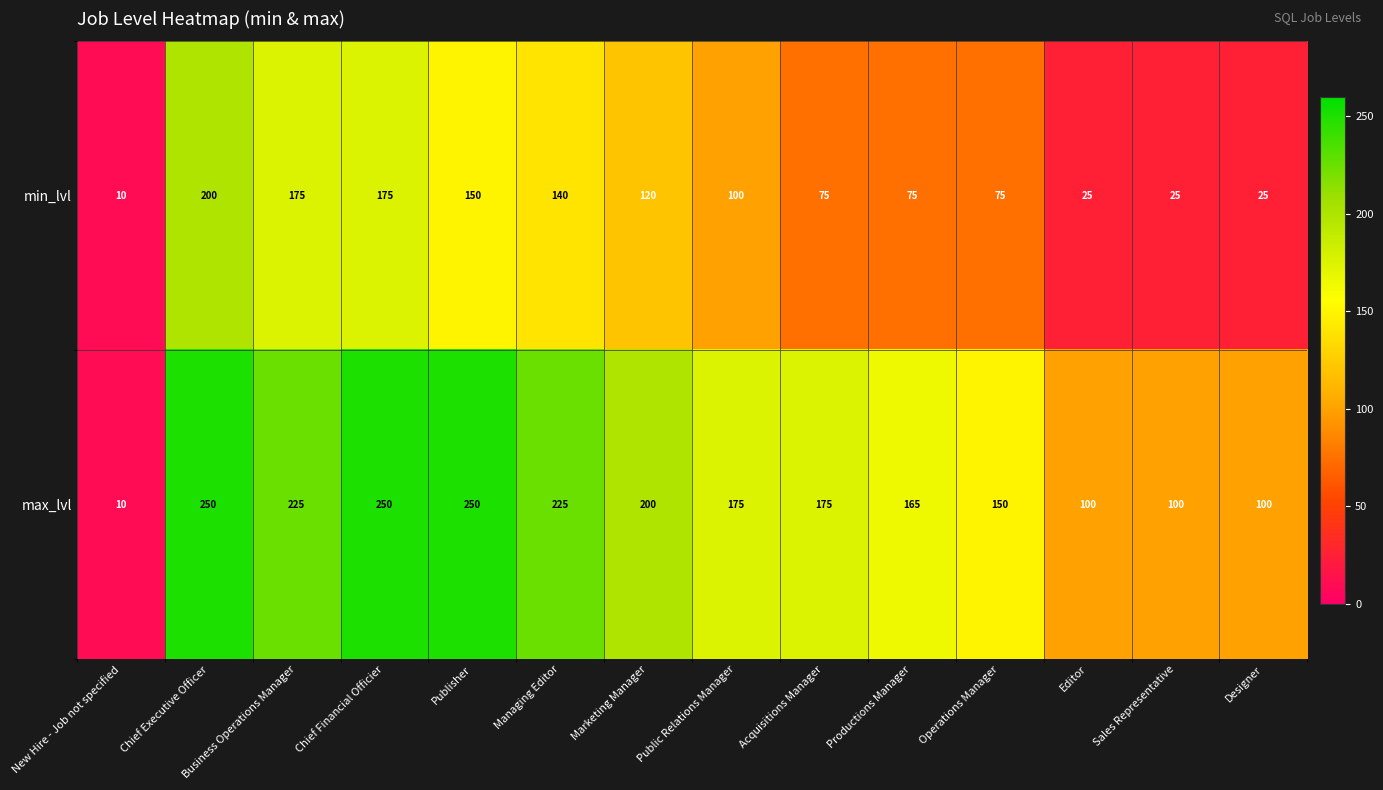

Rank the series by their average value, from highest to lowest.

max_lvl, min_lvl